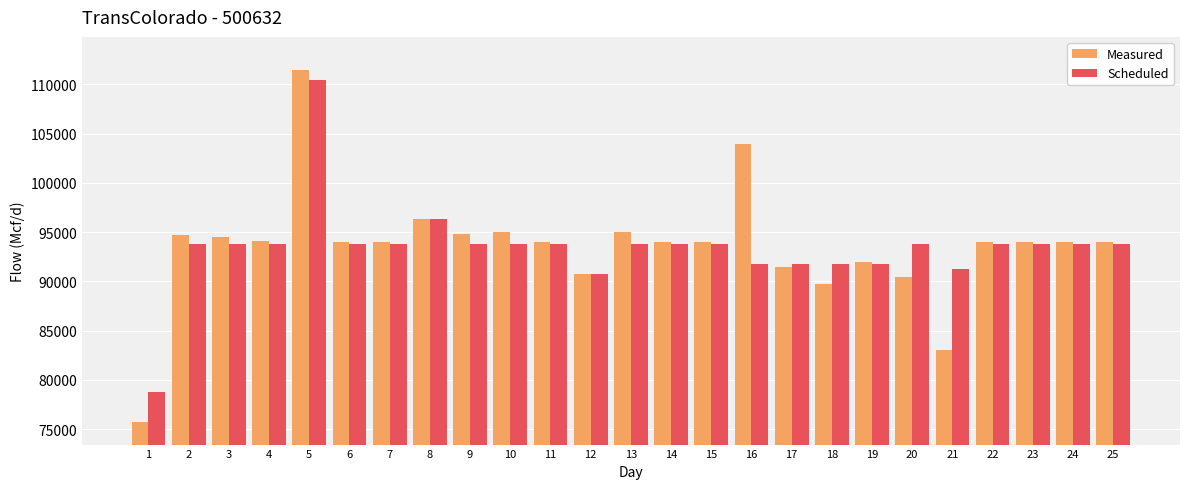

Rank the series at 18 from highest to lowest value.

Scheduled, Measured